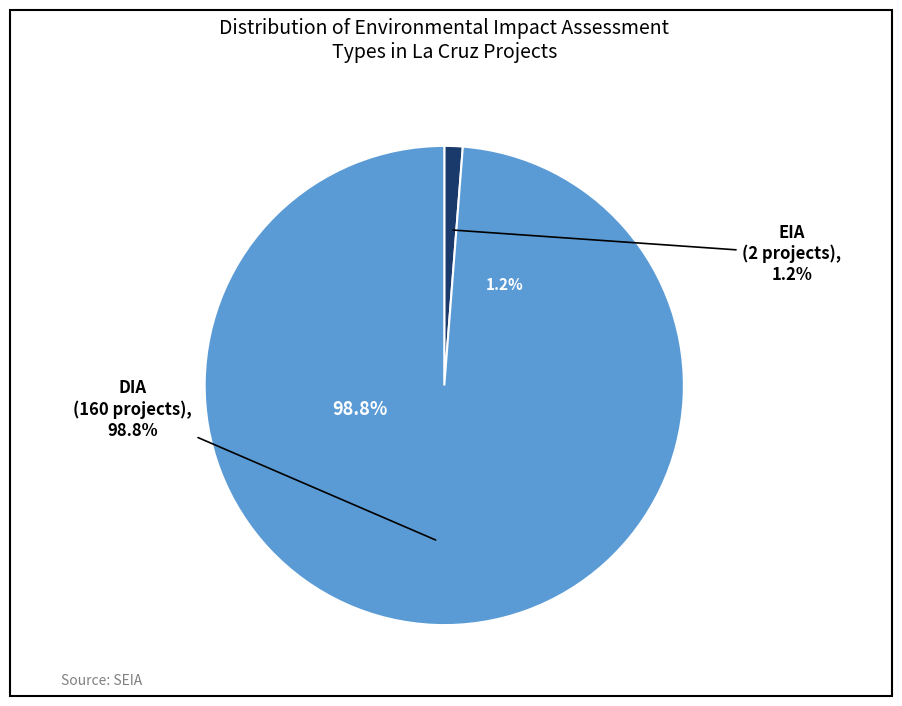

Between EIA and DIA, which is larger?

DIA